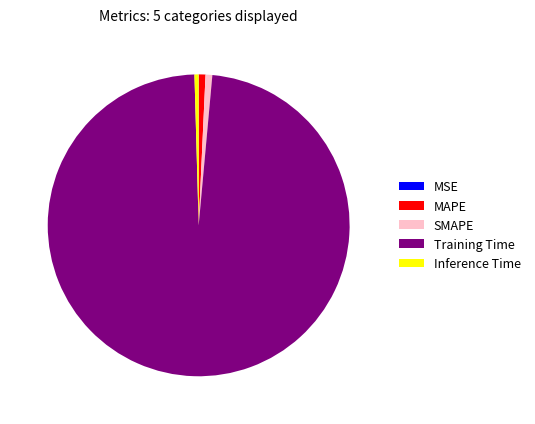

Is it true that Inference Time is 0% of the pie?

True